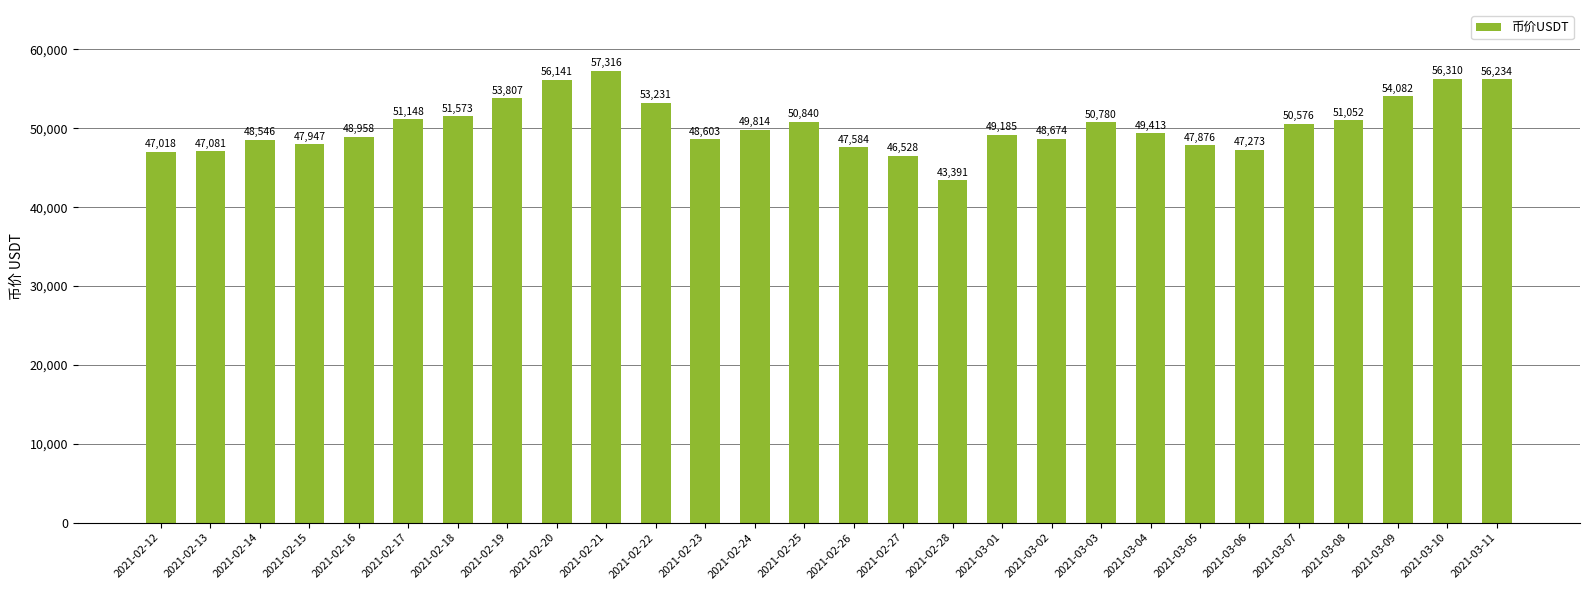

How many bars are there in total?

28